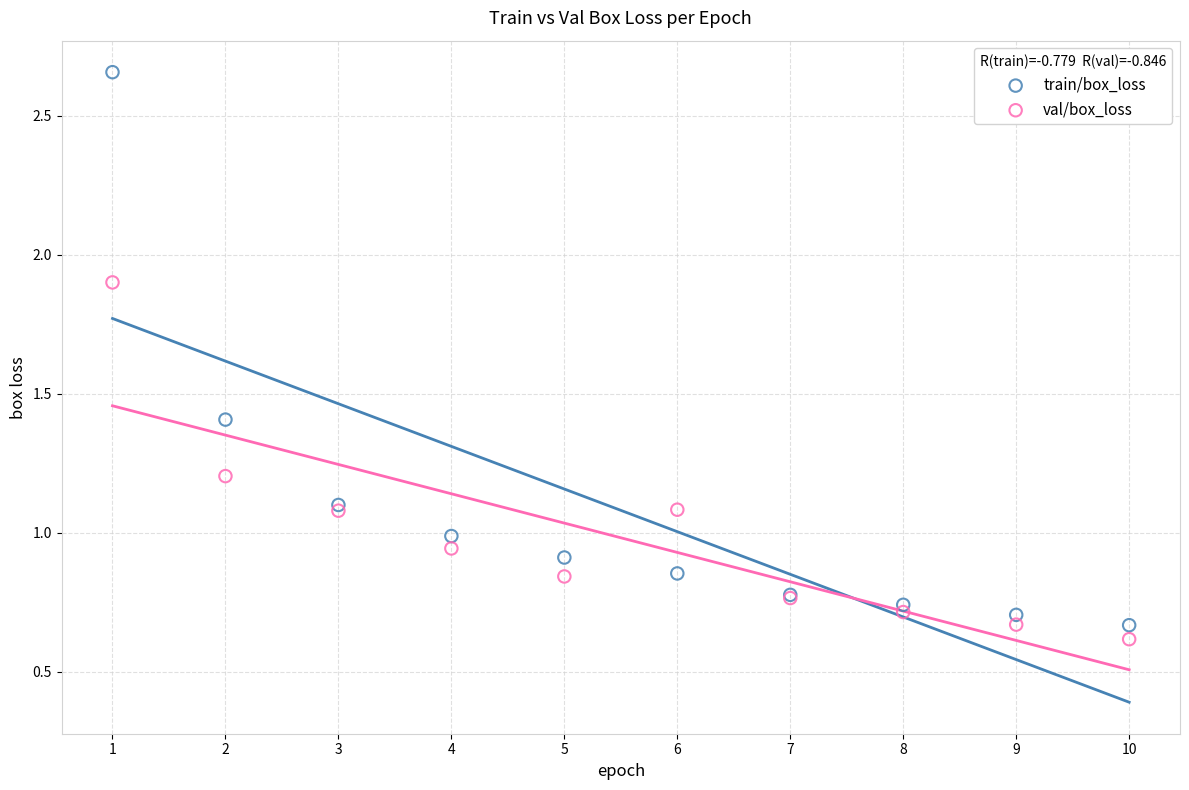

Which series reaches the minimum Y coordinate?

val/box_loss